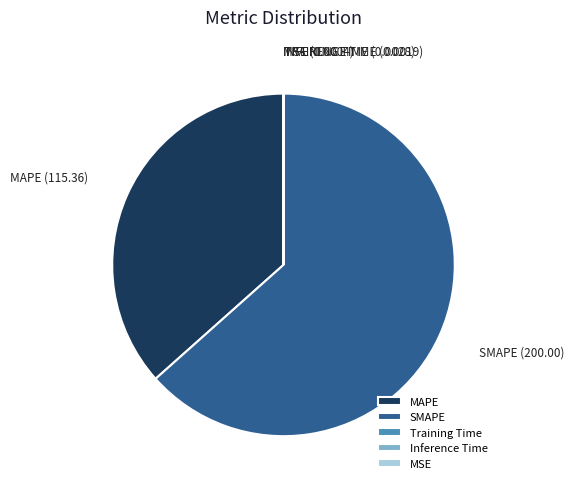

Which slice is the largest?

SMAPE